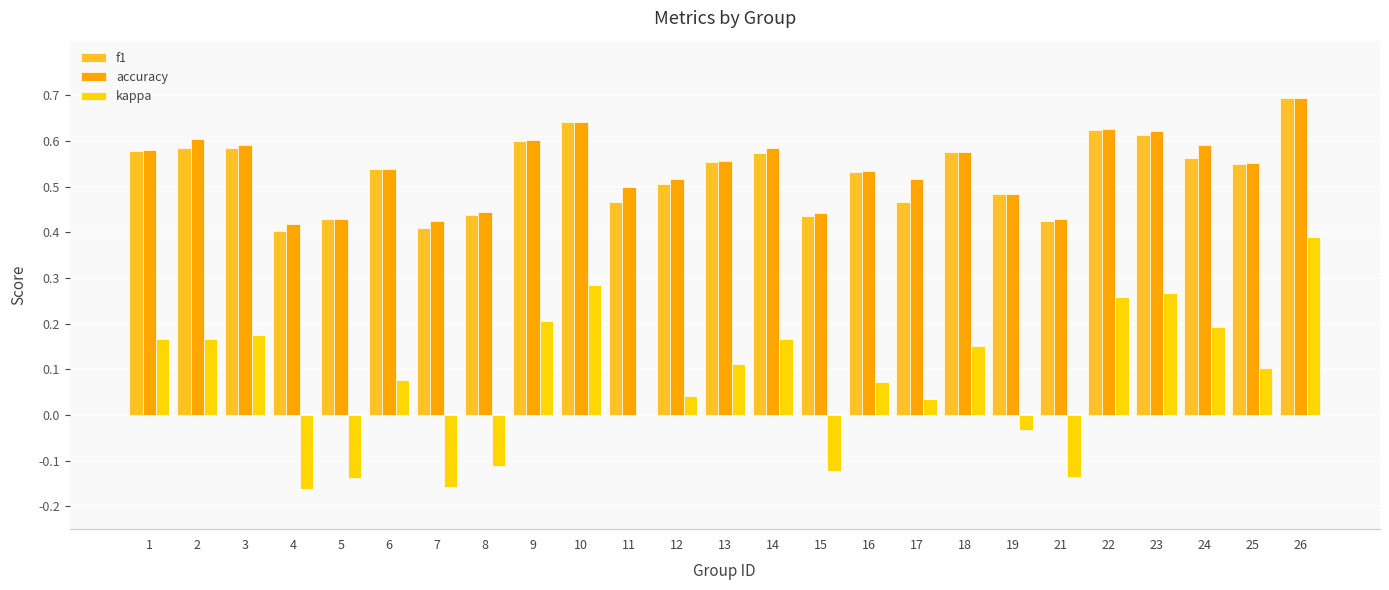

What are all the series names shown in the legend?

f1, accuracy, kappa